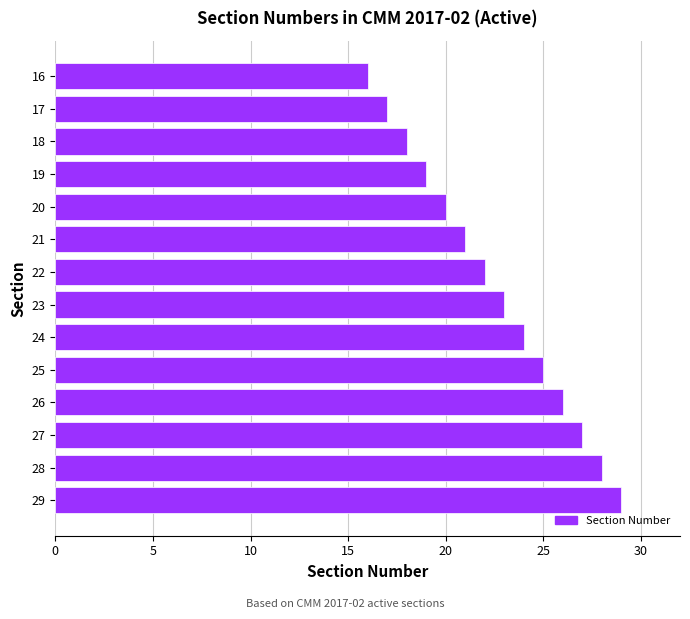

What is the minimum value shown in the chart?

16